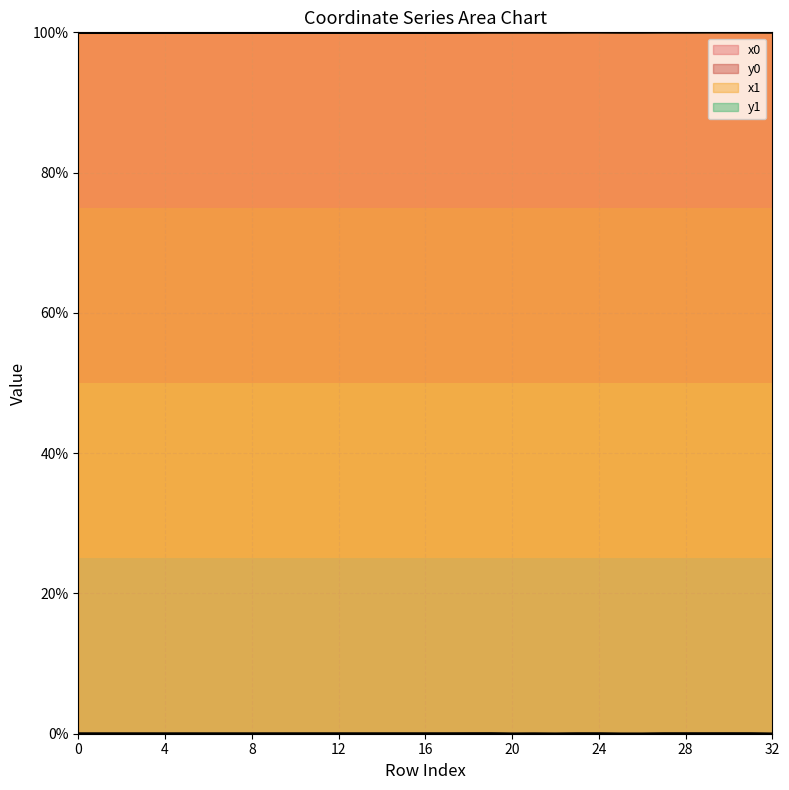

Which category has the lowest value across all series?

32